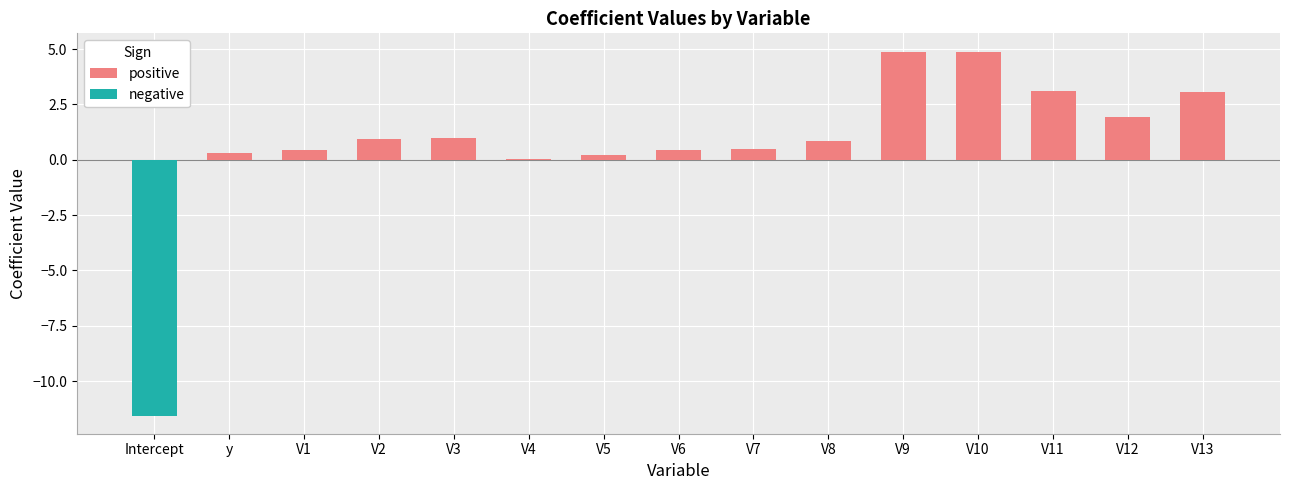

The positive series shows 0.5 at V7. True or false?

True